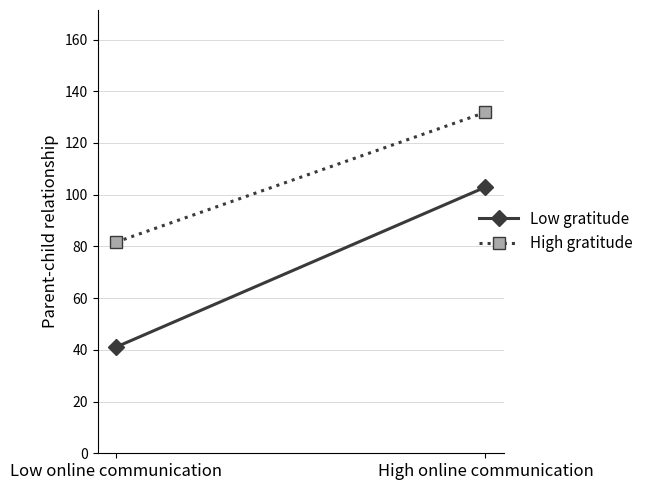

What position from the right is Low online communication?

2